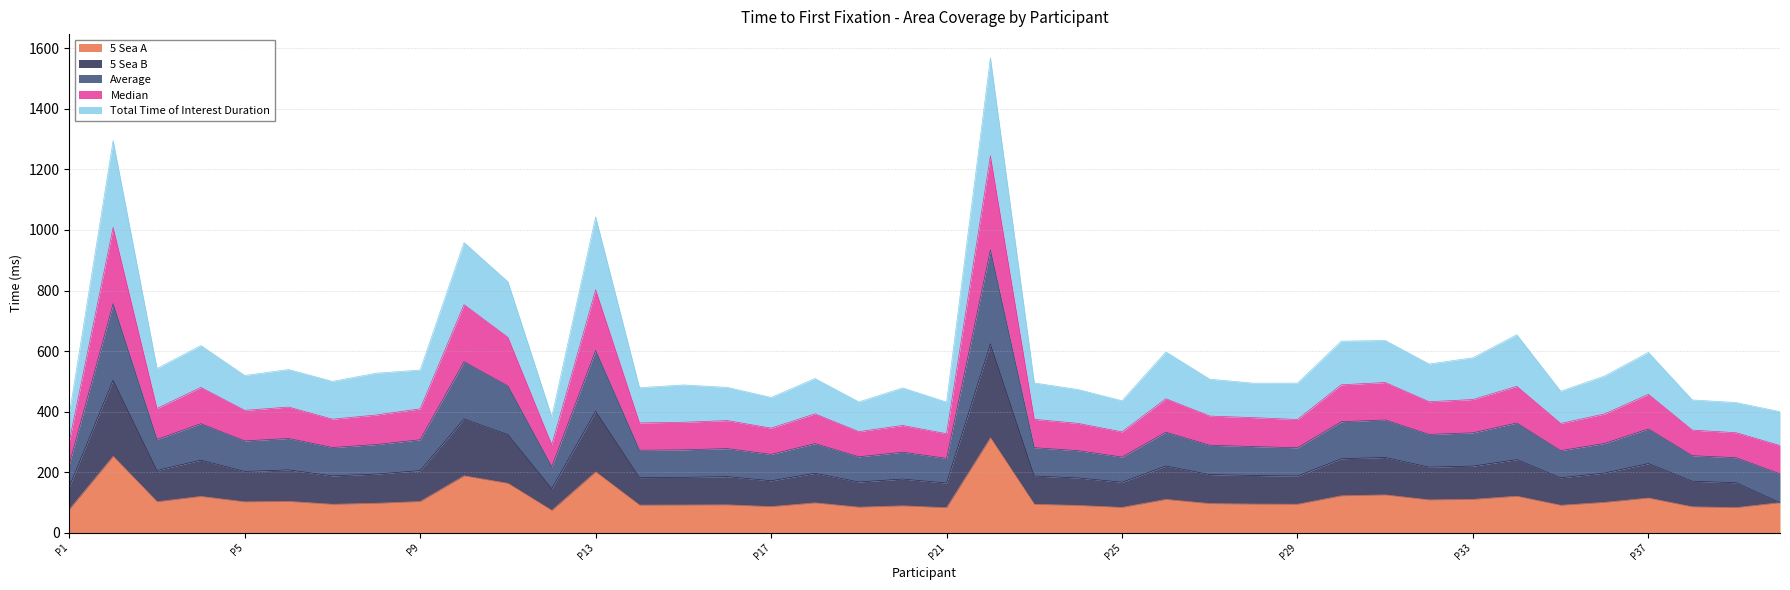

Rank the series at P22 from highest to lowest value.

Average, Median, Total Time of Interest Duration, 5 Sea B, 5 Sea A